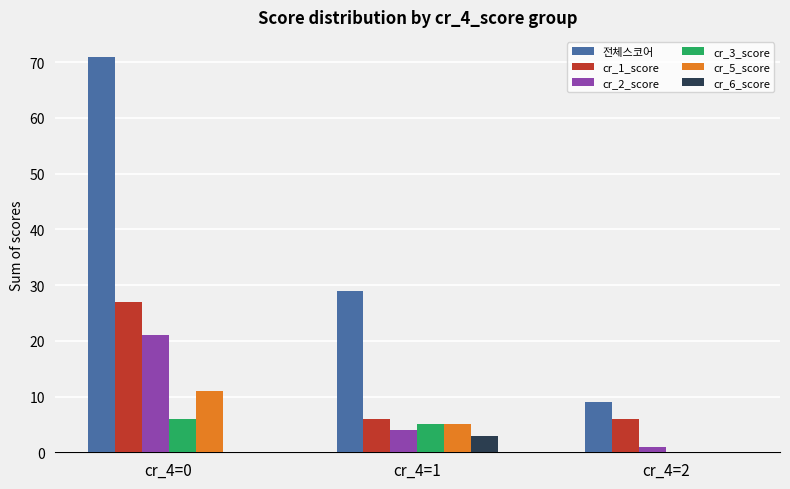

The value of cr_2_score at cr_4=0 is 21. True or false?

True